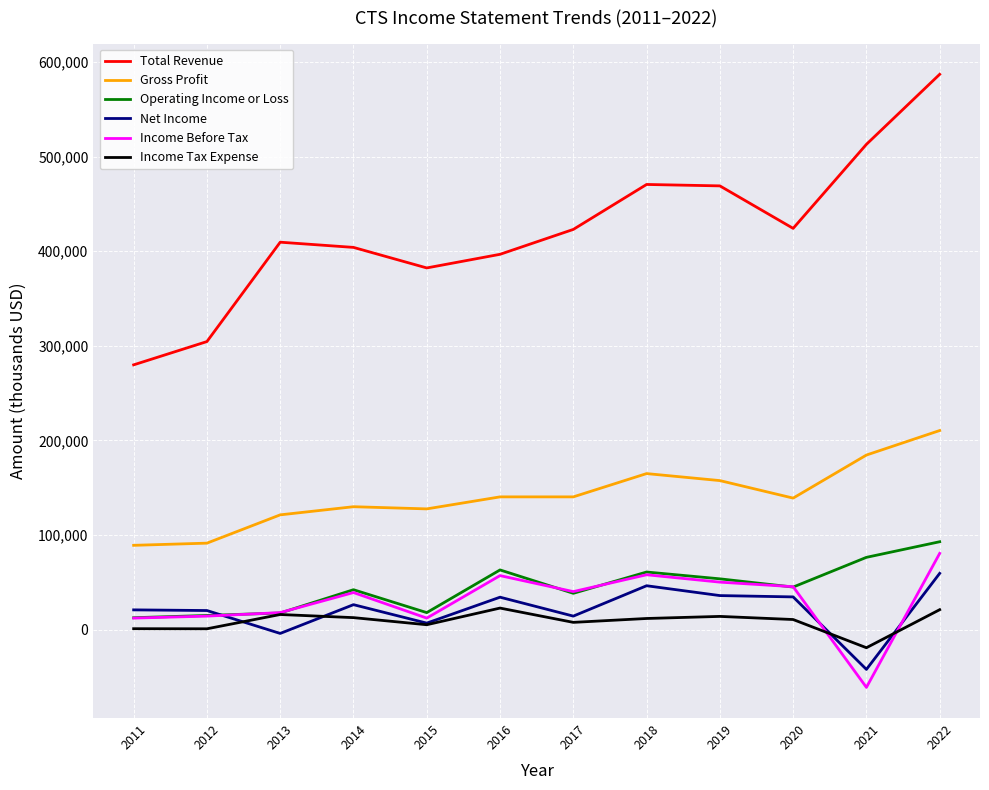

List the series in order of their peak value, highest first.

Total Revenue, Gross Profit, Operating Income or Loss, Income Before Tax, Net Income, Income Tax Expense